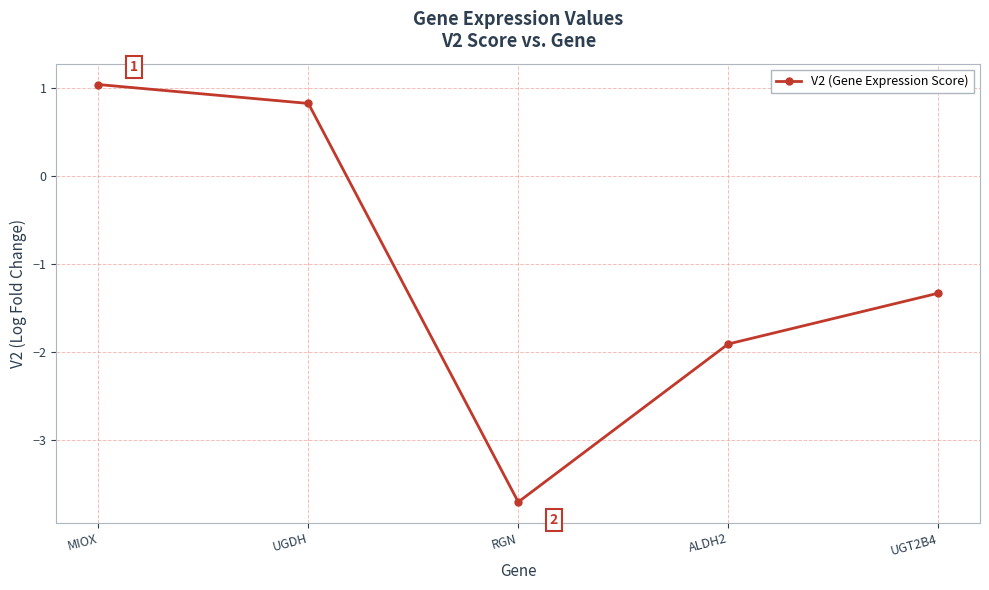

The value at UGT2B4 is -0.3. True or false?

False